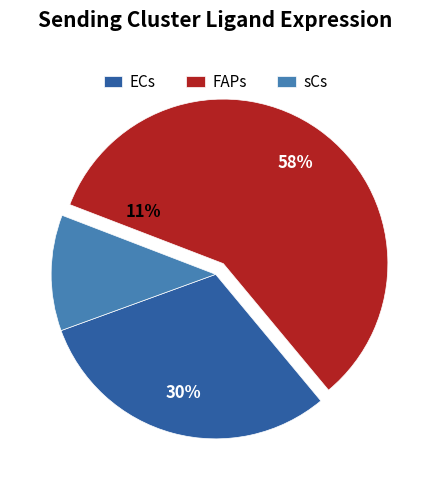

How many segments does this pie chart have?

3